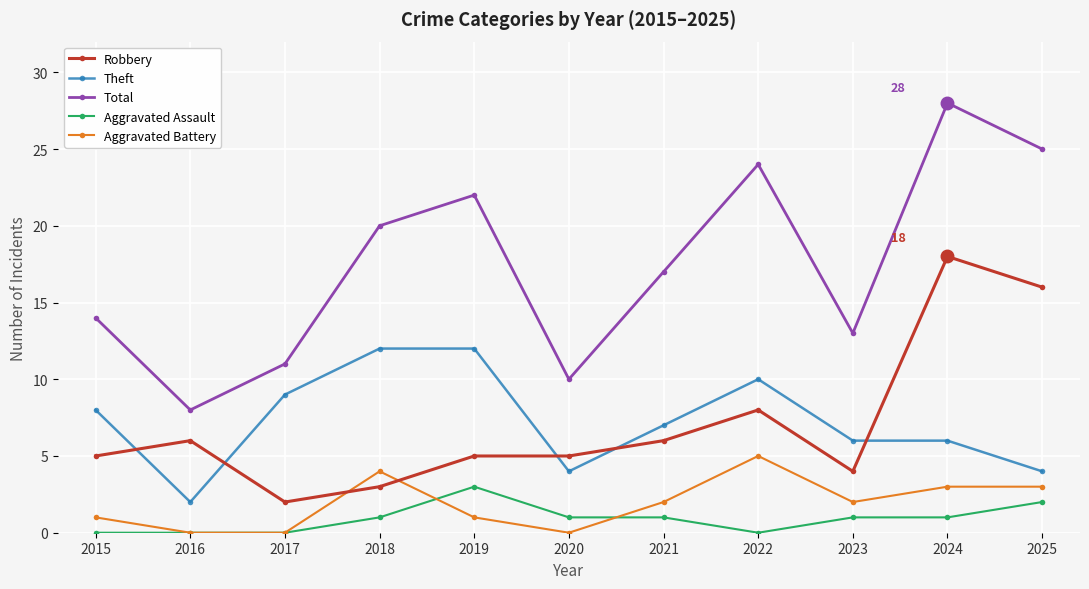

What is the value of the Robbery point at the 11th from the left?

16